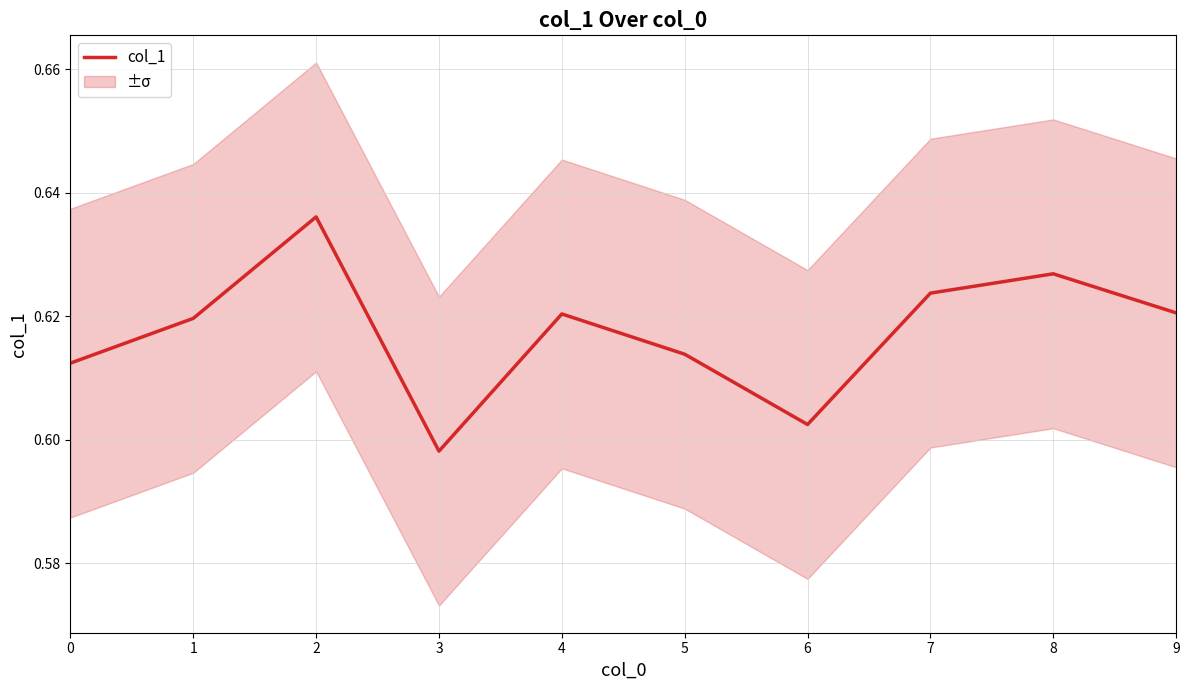

Between 3 and 4, which is larger?

4